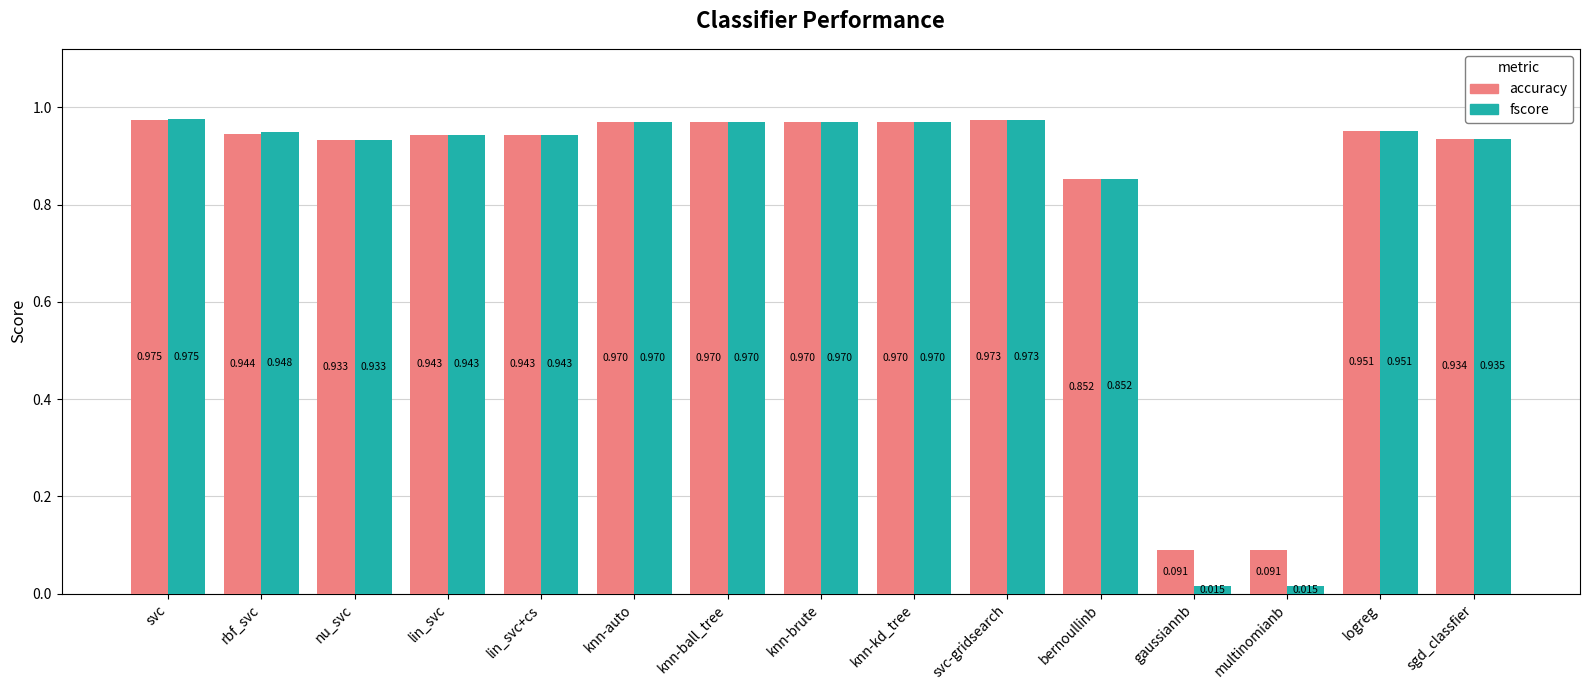

What is the sum of all fscore values?

12.4